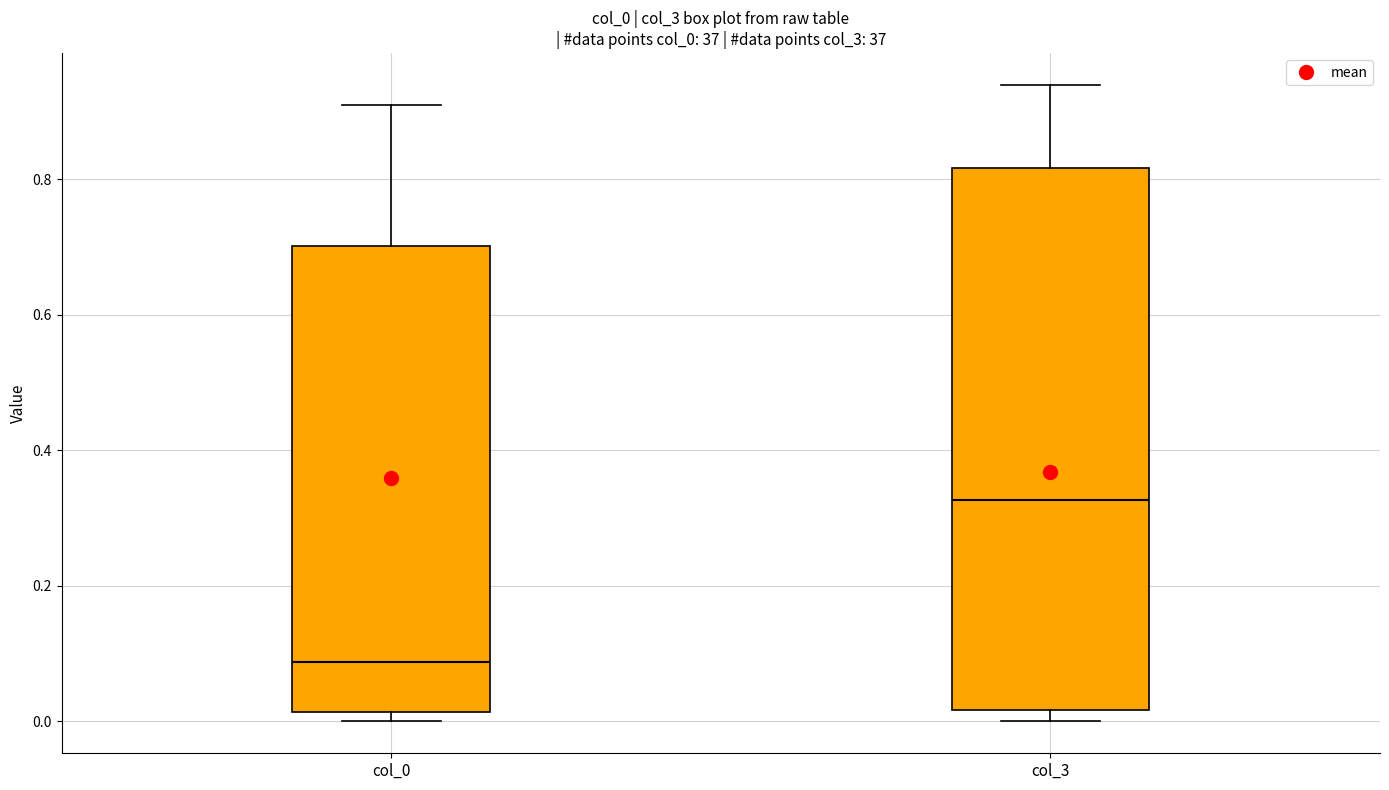

Where is the upper edge of the box for col_3 on the y-axis? The values are not printed on the chart, so give them approximately, as read against the axis.

0.82